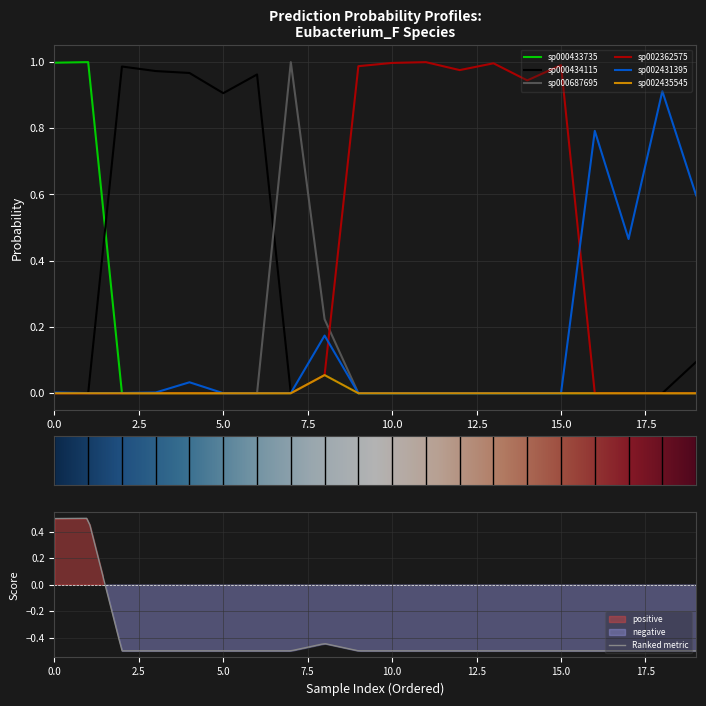

Which series has the largest range (max minus min)?

s__Eubacterium_F sp000433735